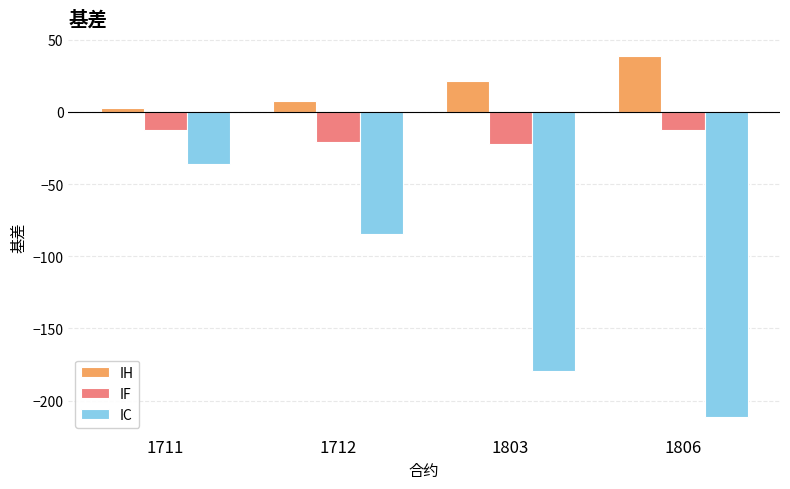

Is the value of IF at 1806 greater than the value of IC at 1803?

Yes